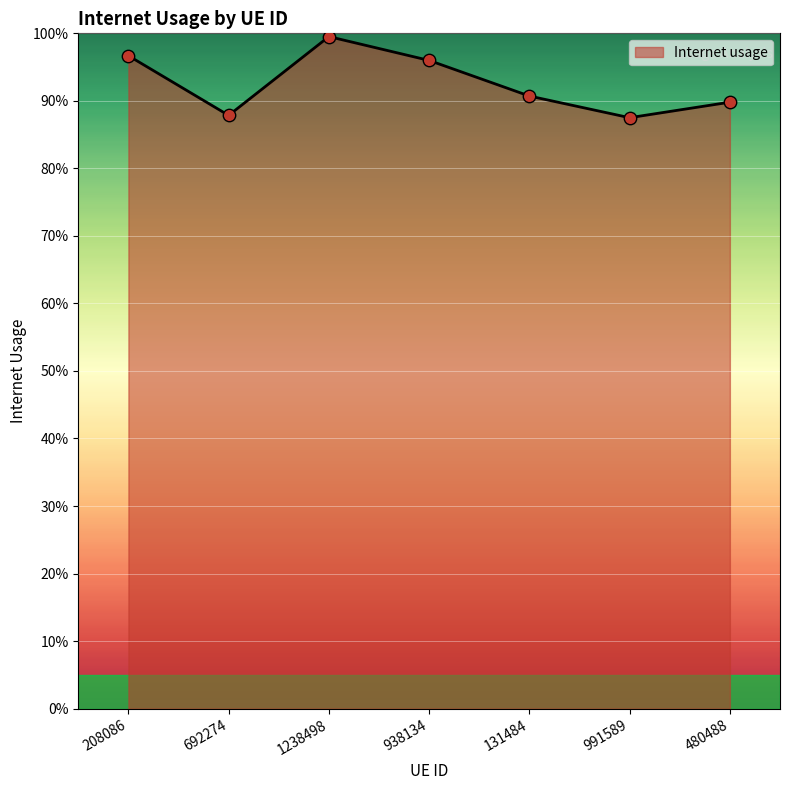

What is the change in value from 1238498 to 131484?

-0.1